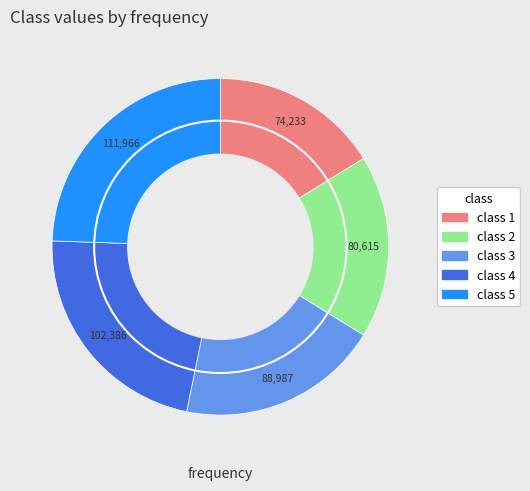

Rank the categories by value from highest to lowest.

class 5, class 4, class 3, class 2, class 1